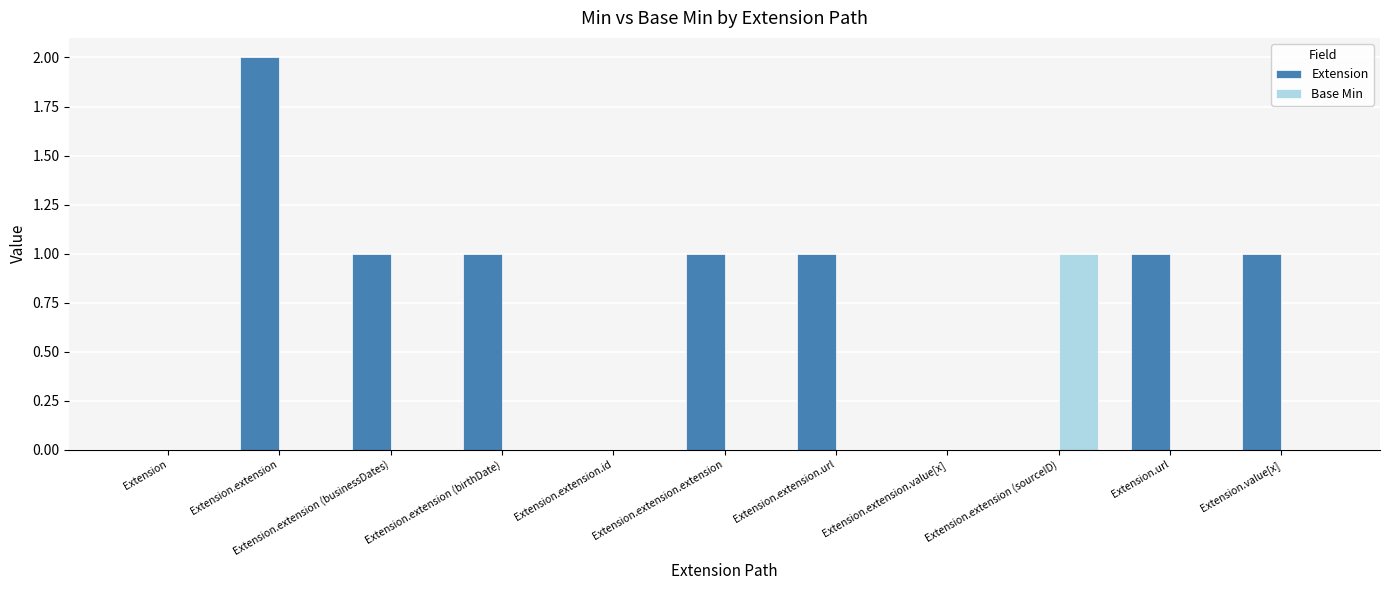

How many series are shown in this chart?

2